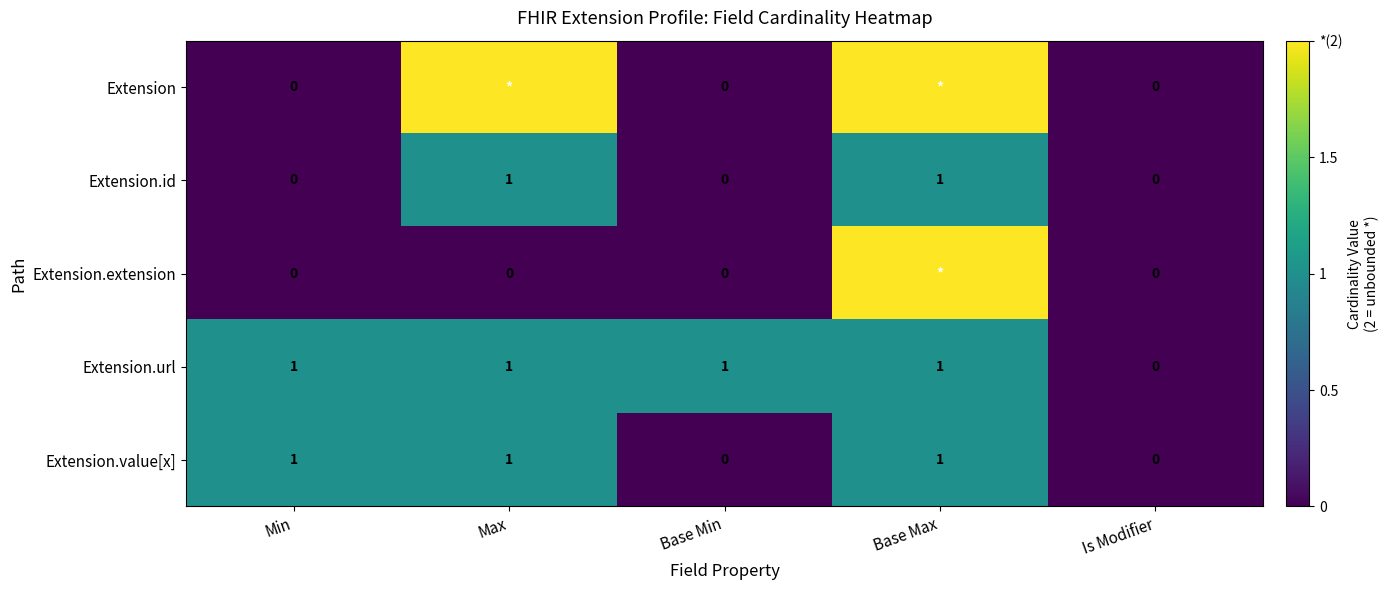

The value of Extension.id at Base Max is 0. True or false?

False